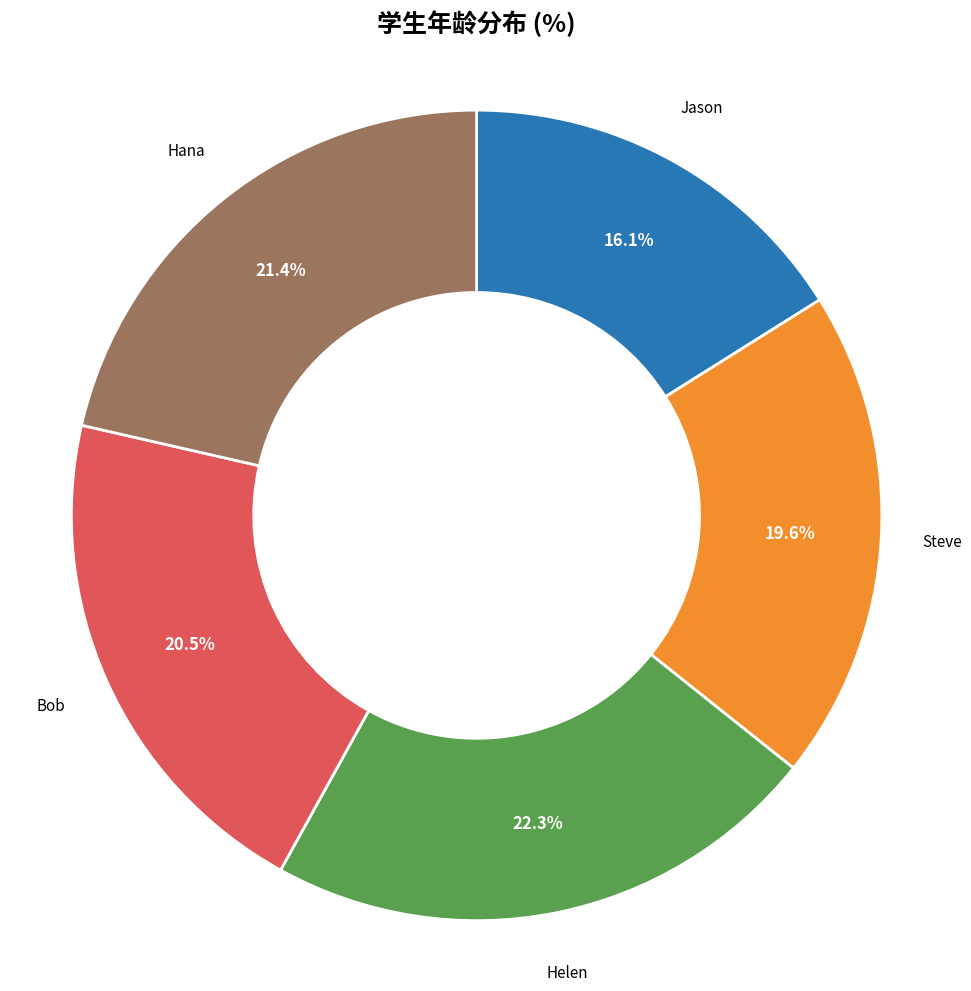

How many segments does this pie chart have?

5